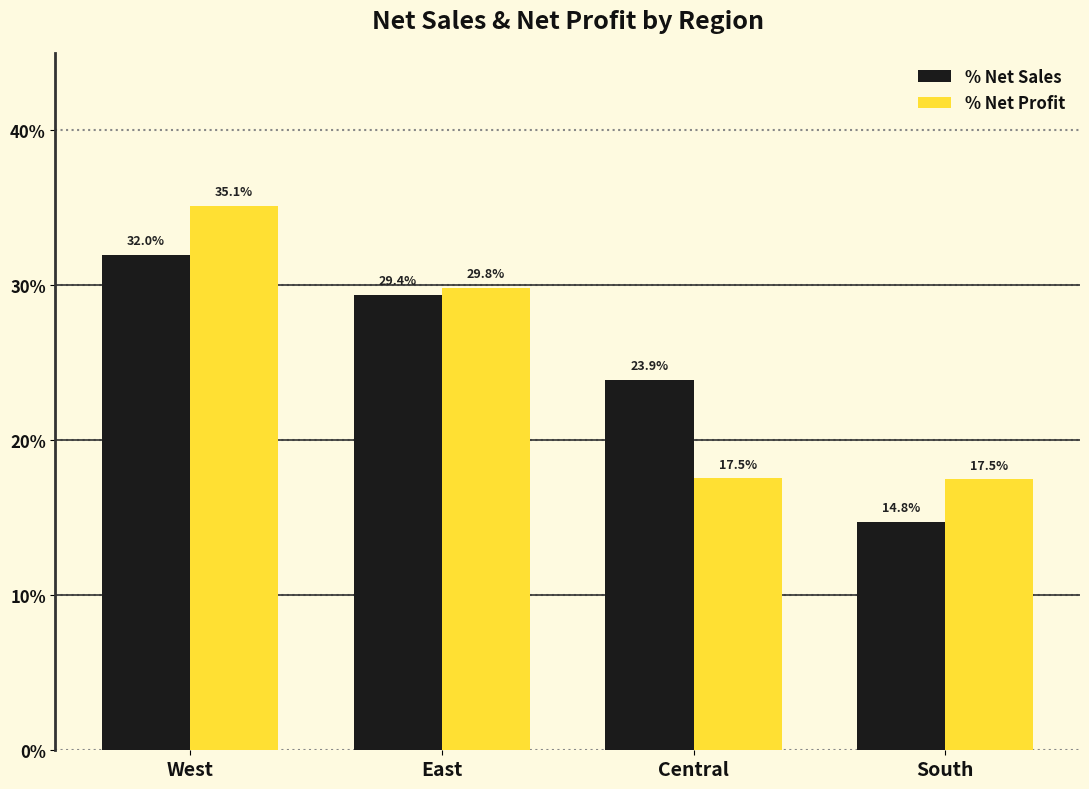

What are all the series names shown in the legend?

% Net Sales, % Net Profit